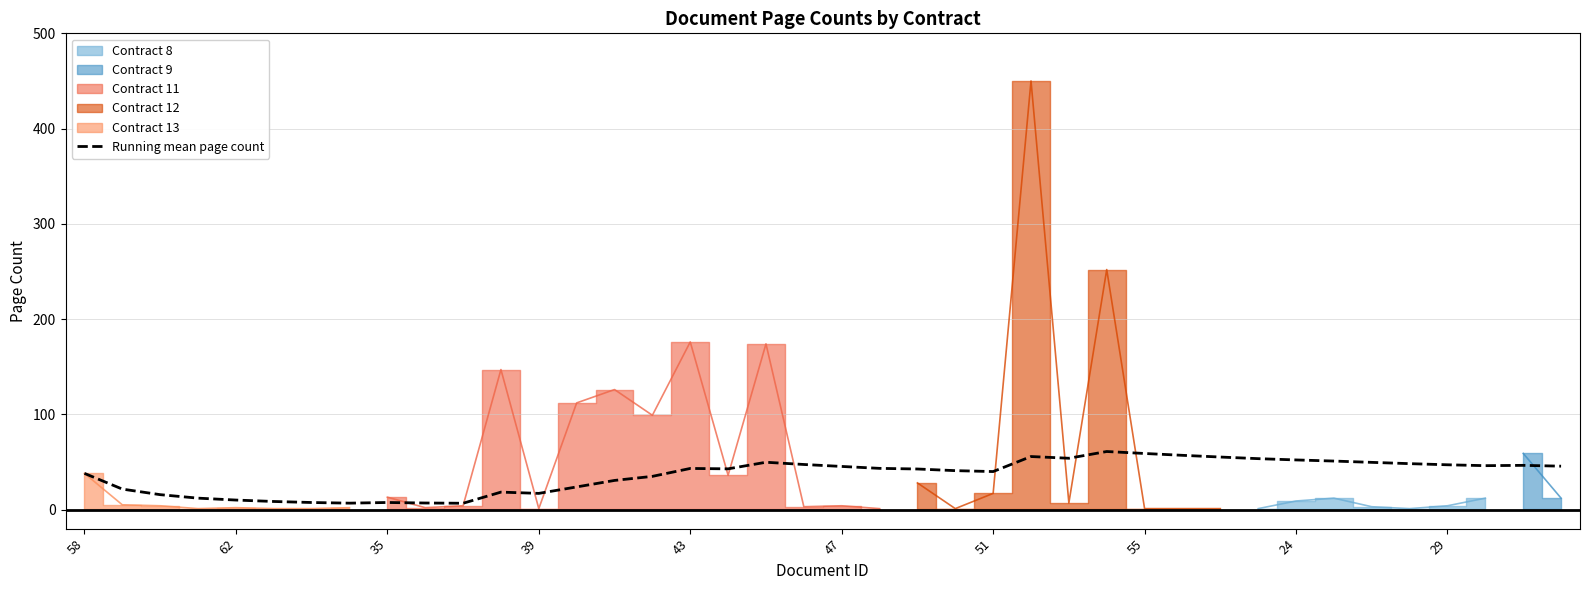

Which has a higher value, 23 or 37?

37